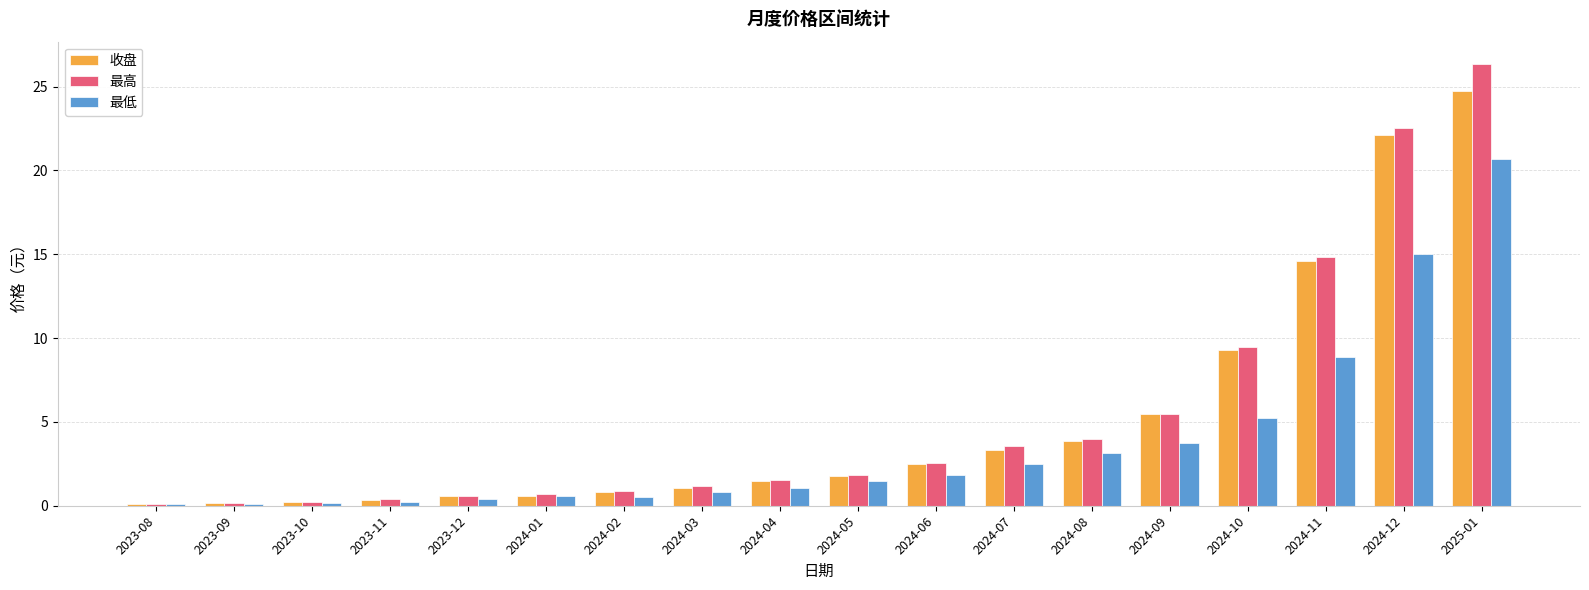

What is the maximum value for 最高?

26.4